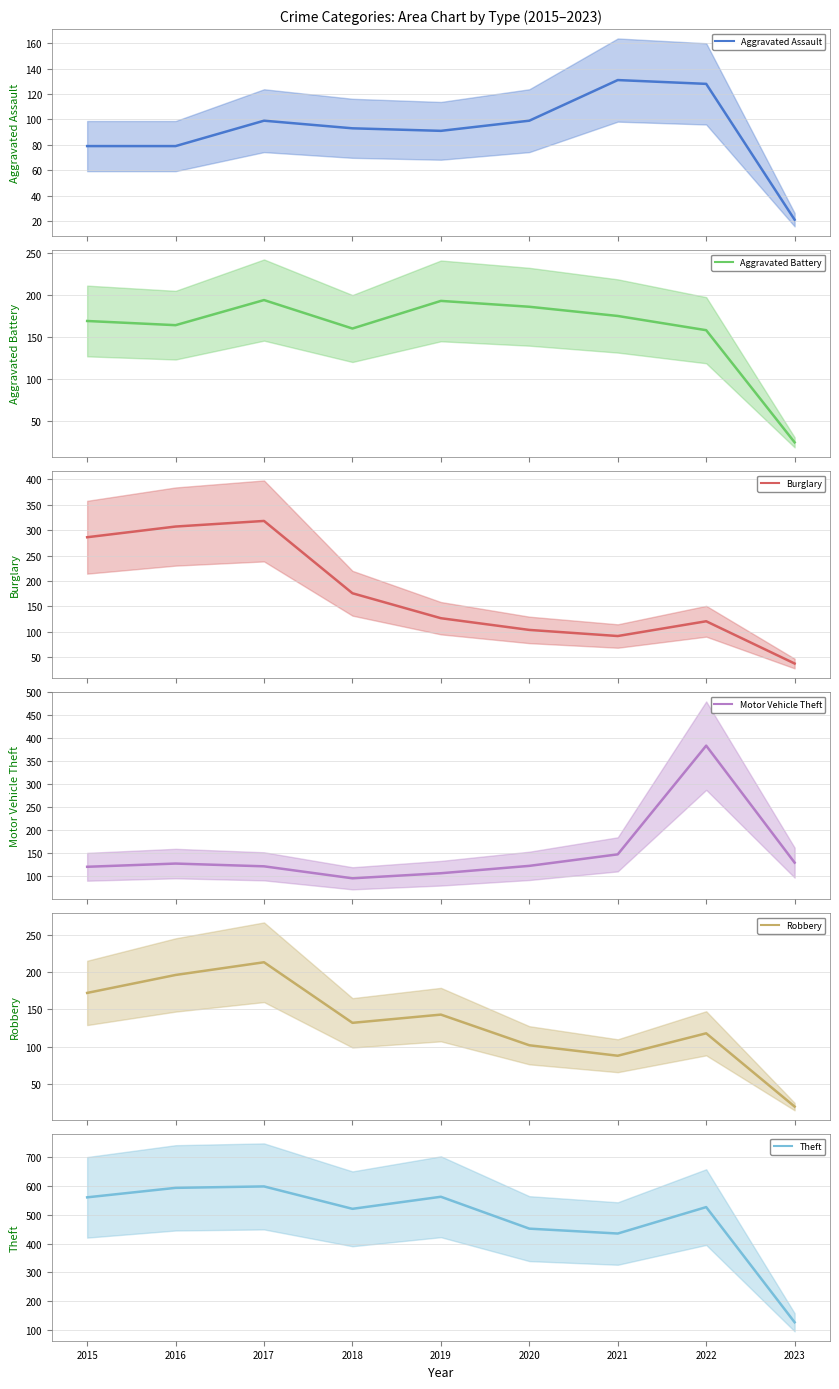

How many data points in Robbery (mean) are above 132?

4